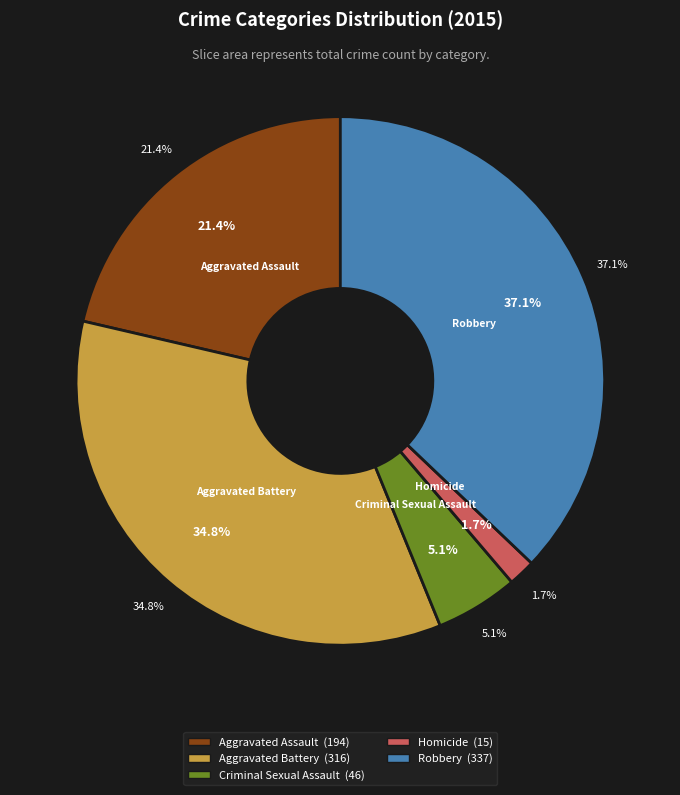

How many slices are in this pie chart?

5